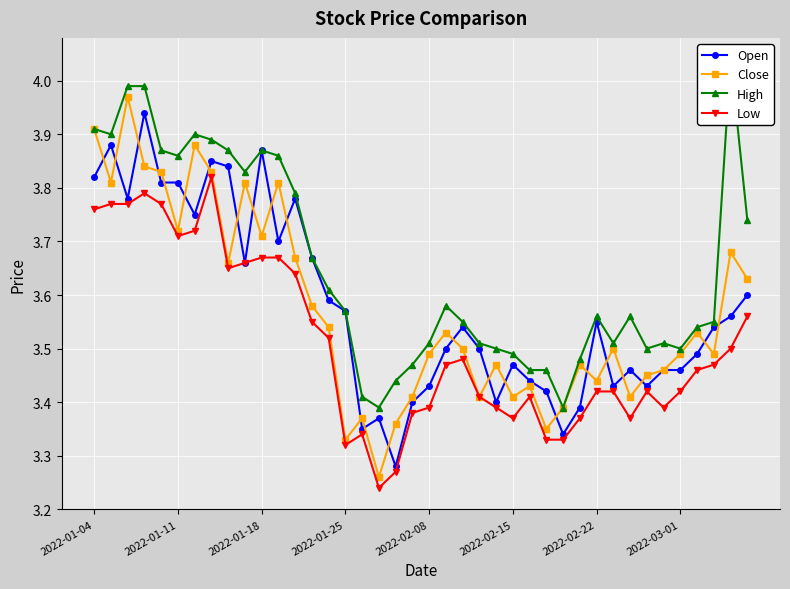

What is the difference between the highest and lowest values at 14?

0.1